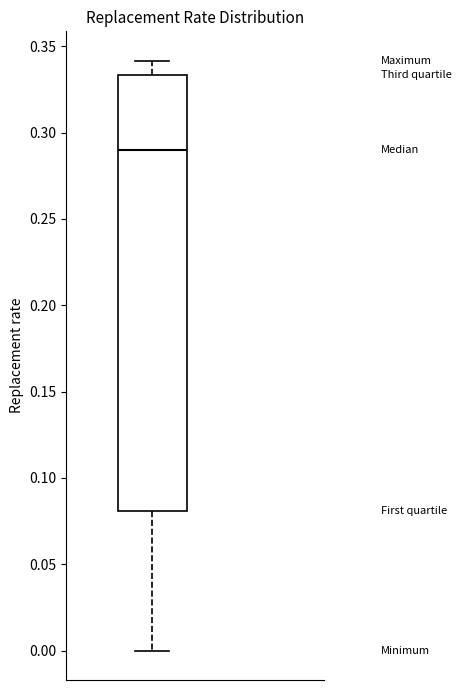

Where does the upper whisker of the box end on the y-axis? The values are not printed on the chart, so give them approximately, as read against the axis.

0.340